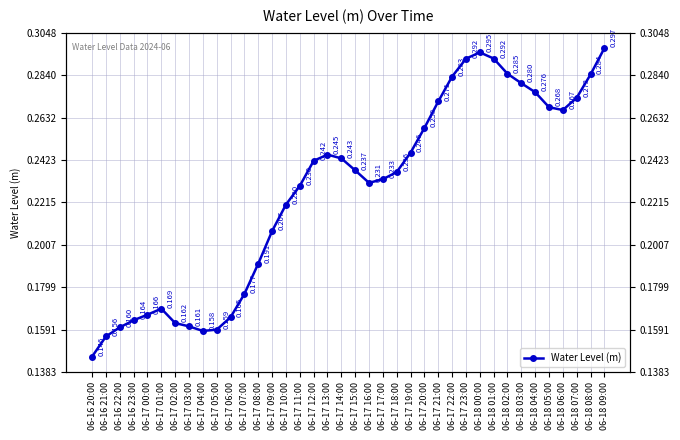

What is the label of the 15th point from the right?

06-17 19:00